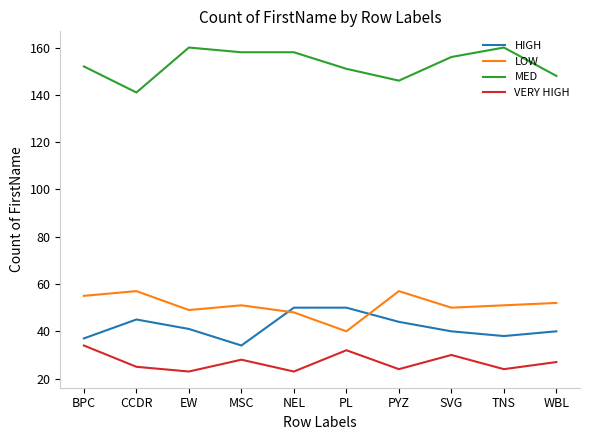

Rank the series by their maximum value, from lowest to highest.

VERY HIGH, HIGH, LOW, MED